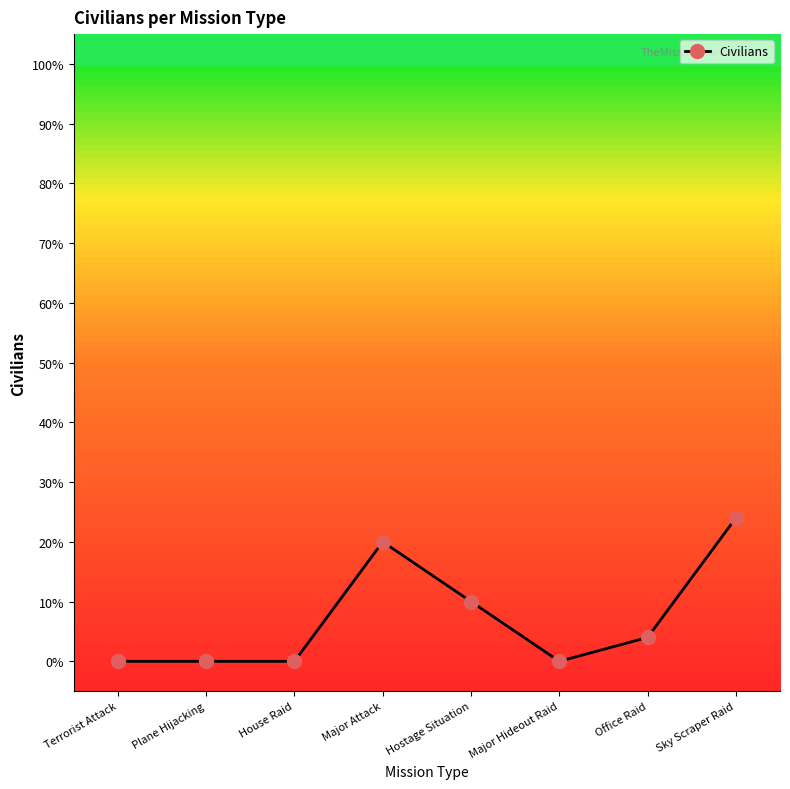

The chart shows a value of 24 at Sky Scraper Raid. True or false?

True